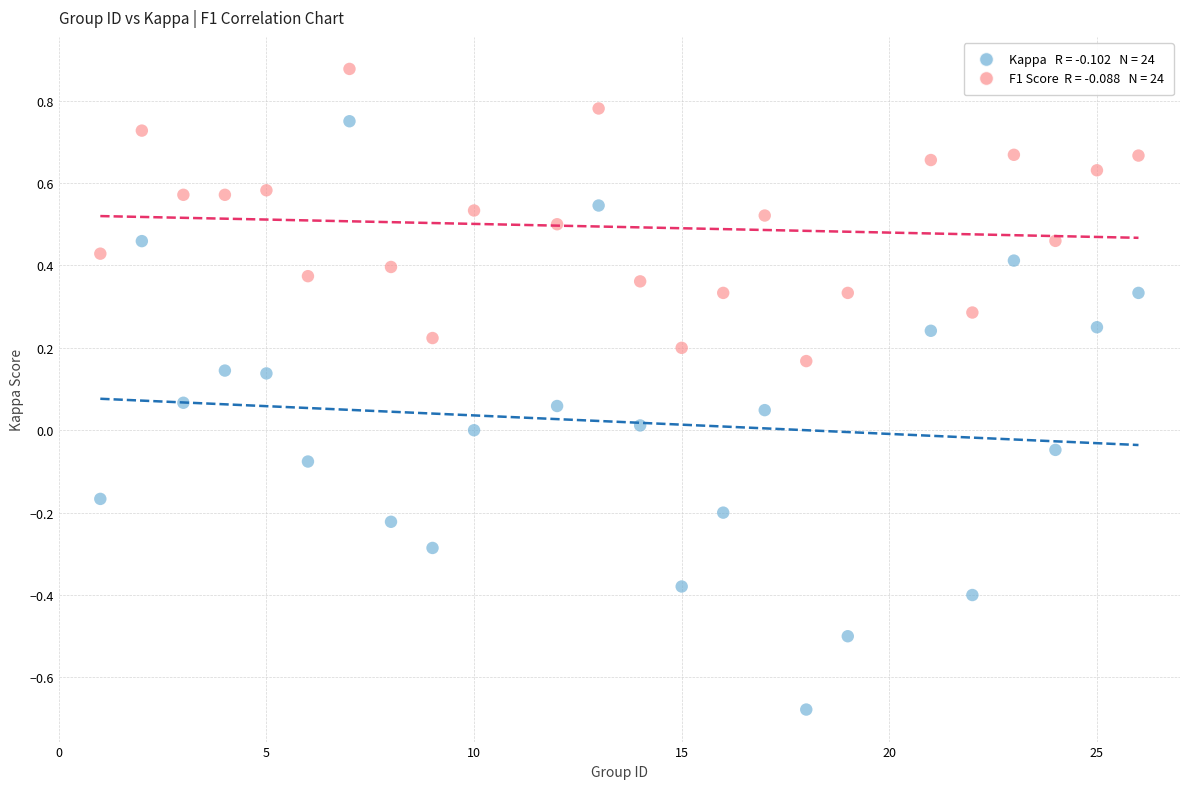

Across all data points, what is the range of Y values (max minus min)?

1.6